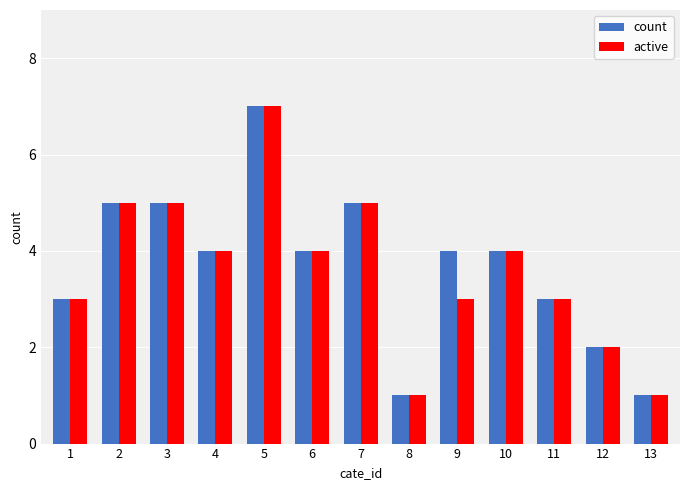

What are all the series names shown in the legend?

count, active